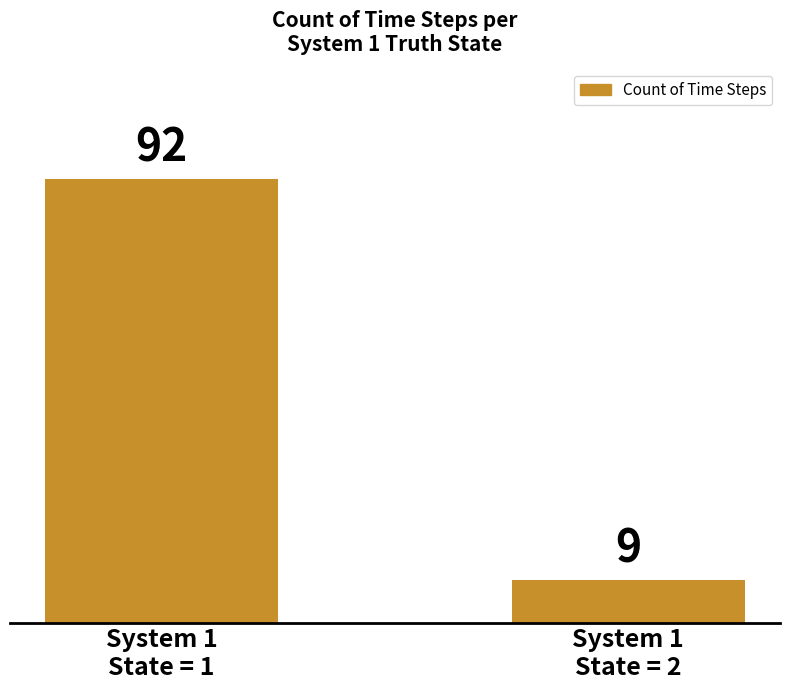

Is it true that the value at System 1
State = 2 is 9?

True